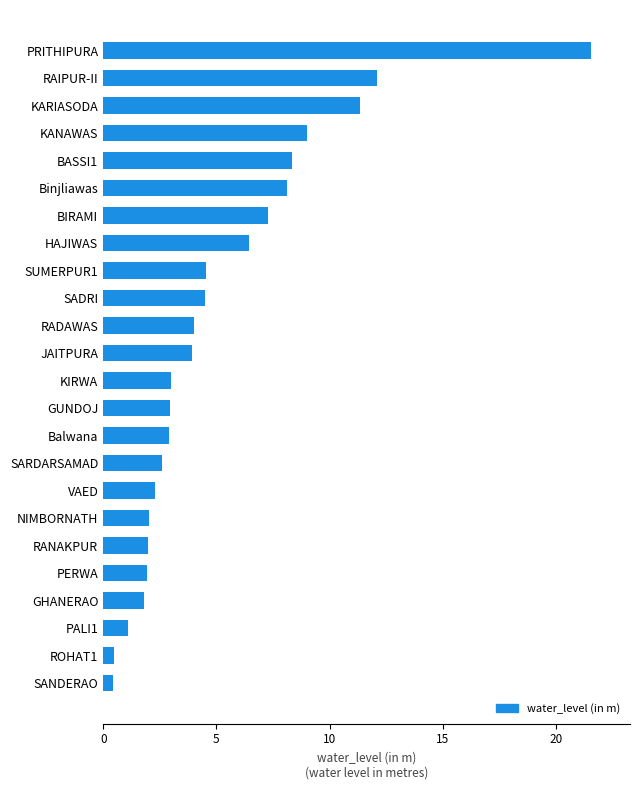

What value does the data have at VAED?

2.3